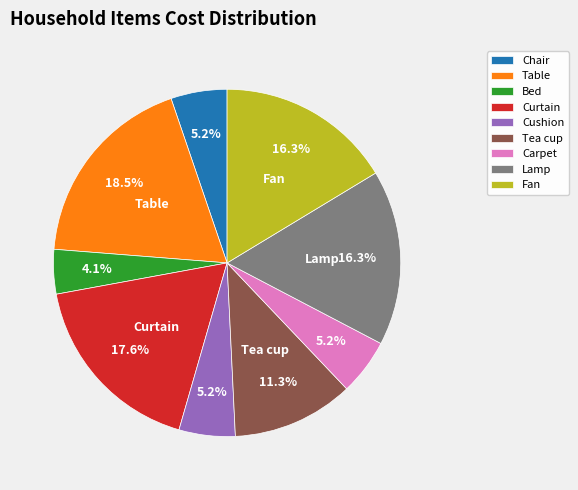

True or false: Bed accounts for 4% of the total.

True